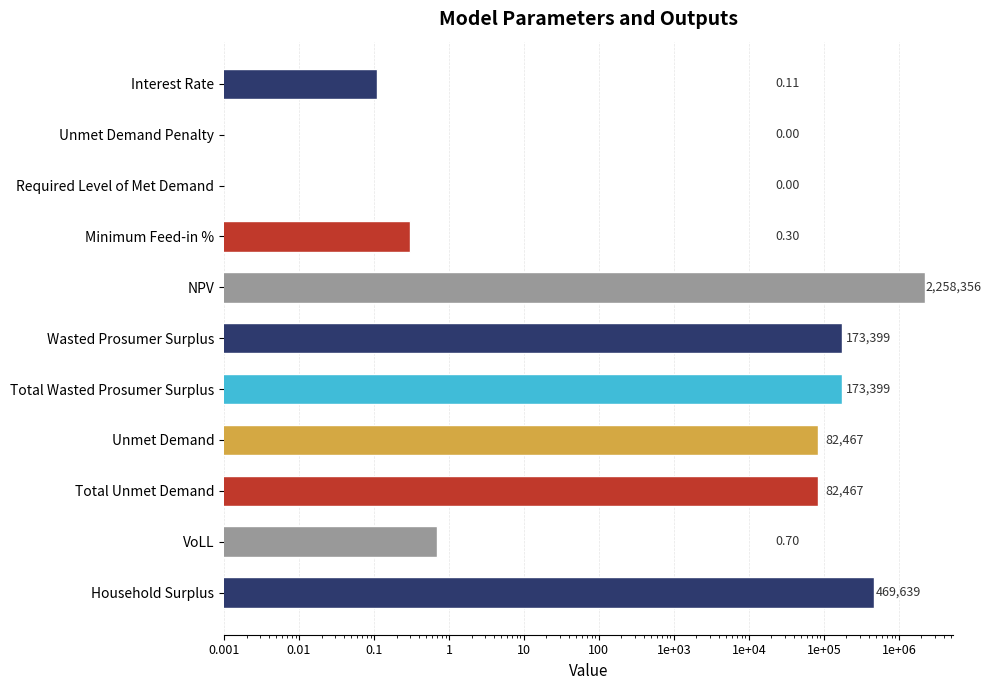

True or false: the data shows 19152.0 at Unmet Demand.

False